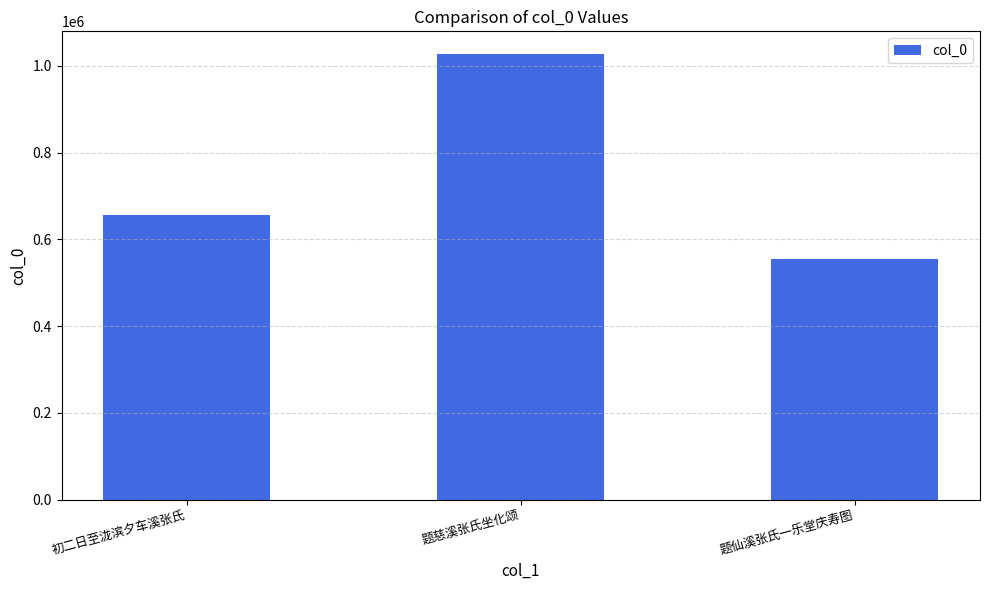

Is it true that the value at 初二日至泷滨夕车溪张氏 is 179412?

False